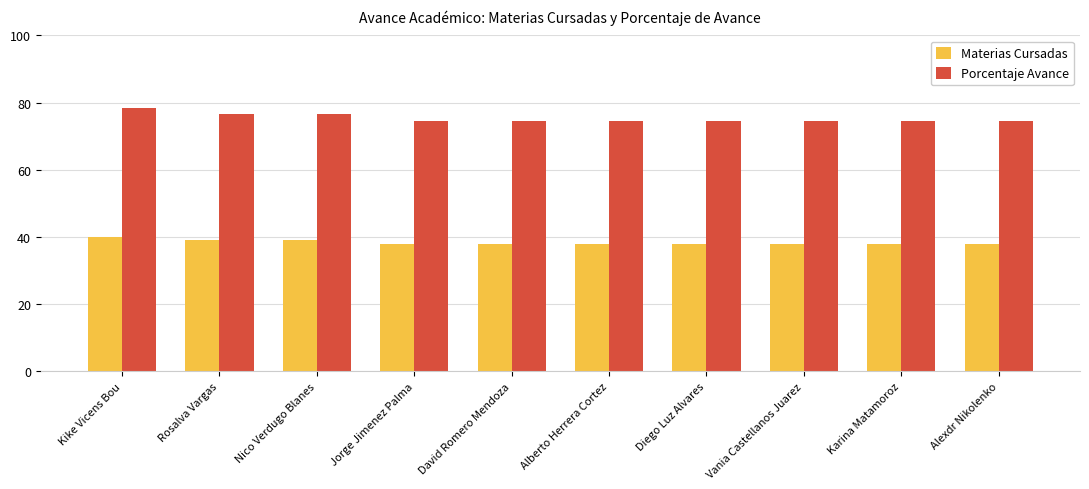

How many groups of bars are there?

10